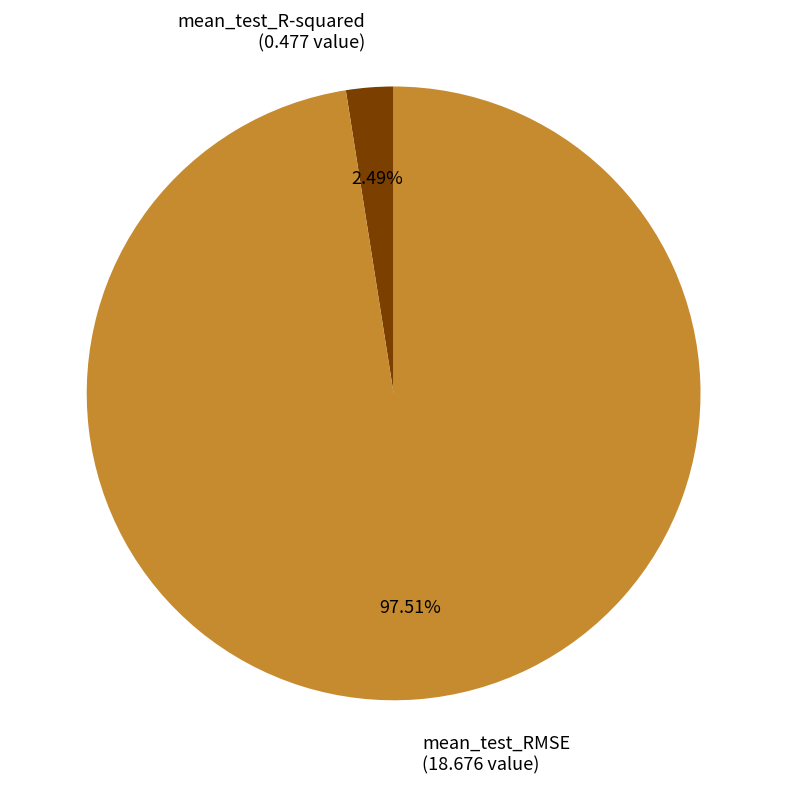

To the nearest percent, what is the average slice percentage?

50%